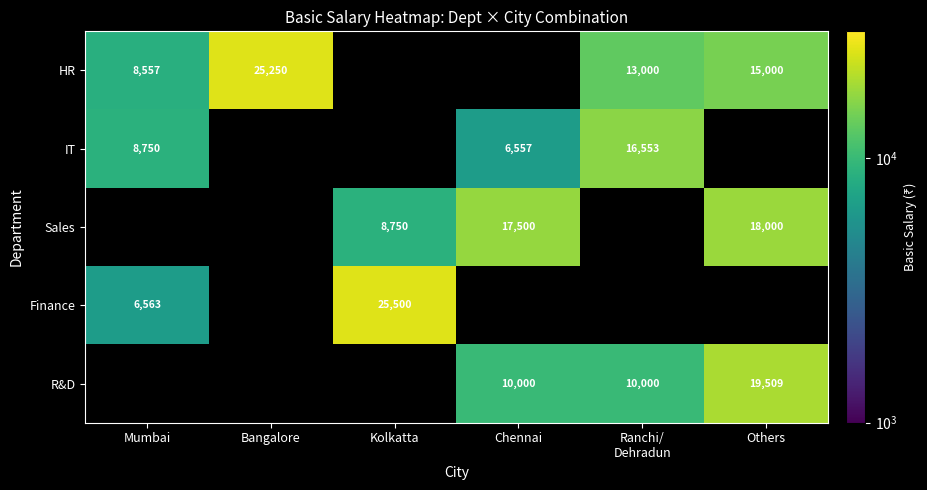

Is it true that R&D equals 16331 at Chennai?

False